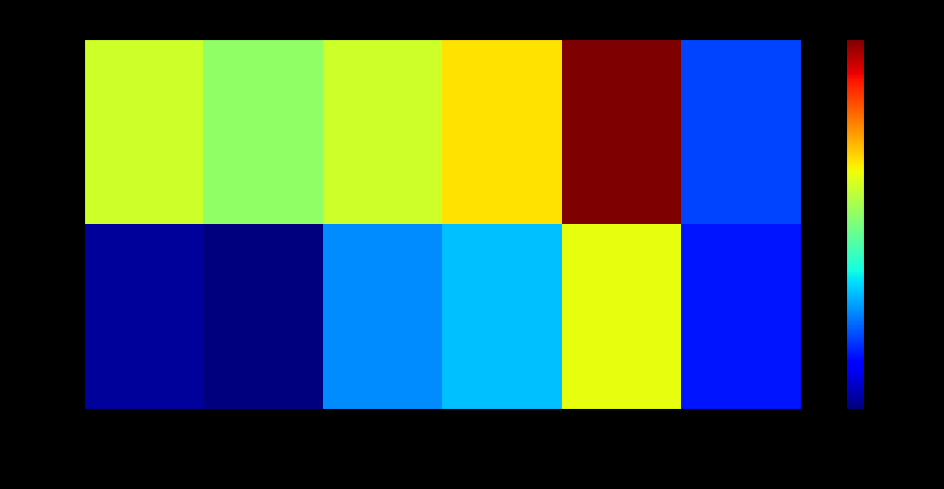

At how many categories does at least one series exceed 583?

1